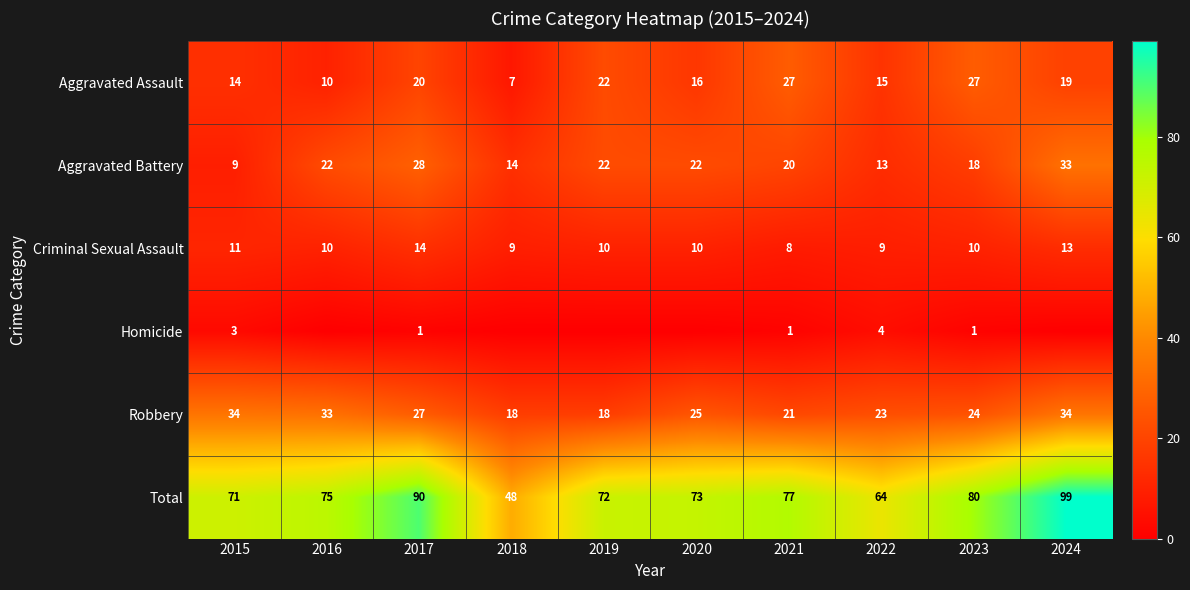

At which label does Criminal Sexual Assault first exceed 10?

2015